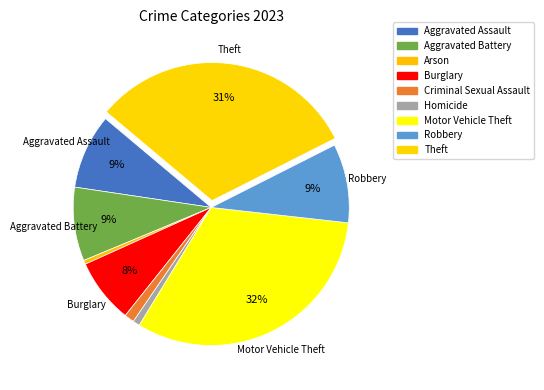

Is it true that Arson is 0% of the pie?

True